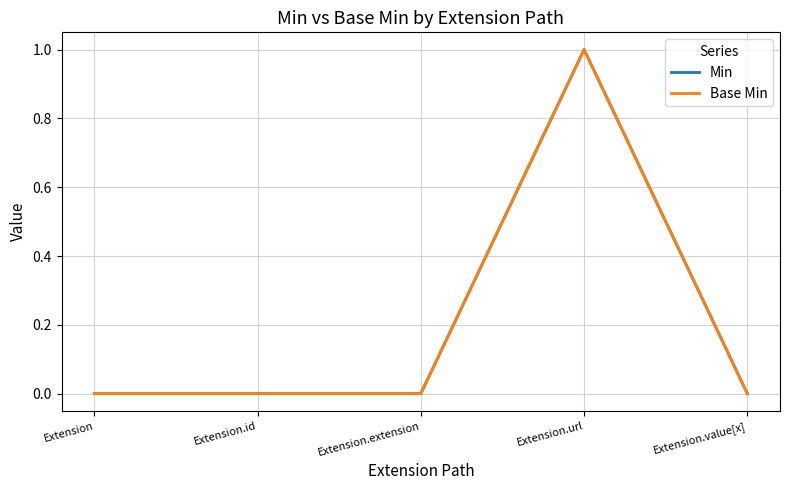

What is the label of the 3rd point from the left?

Extension.extension